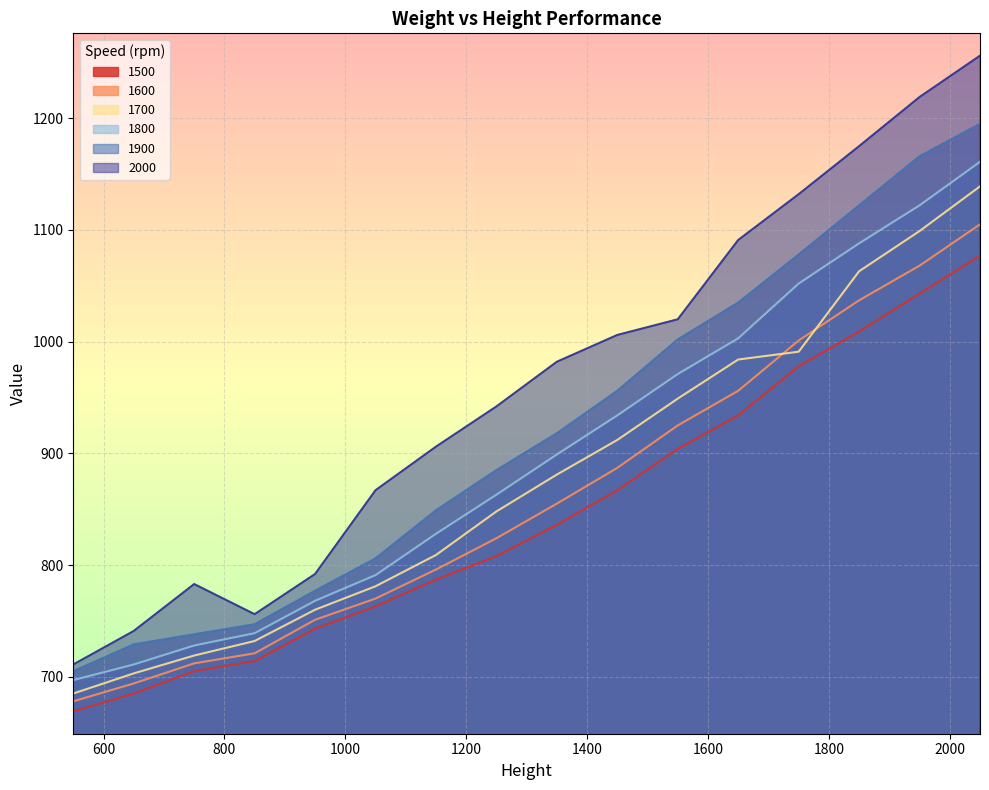

At which label is 1900 closest to 950?

1450